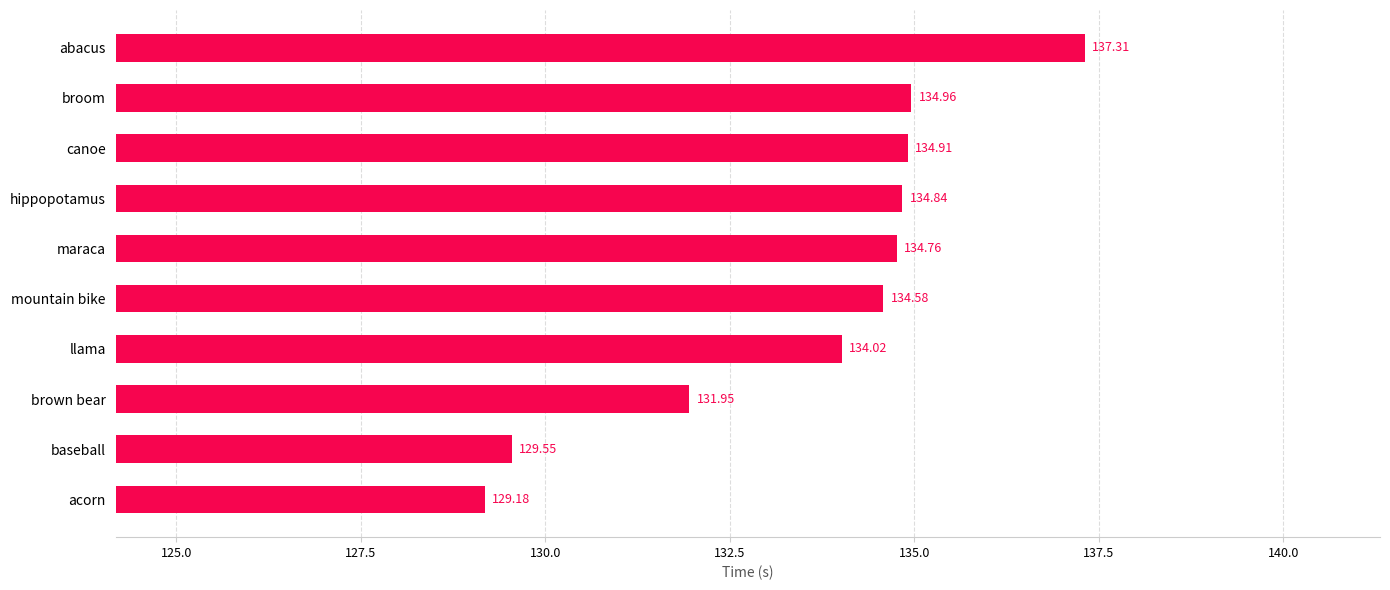

Which label corresponds to the smallest value in the chart?

acorn